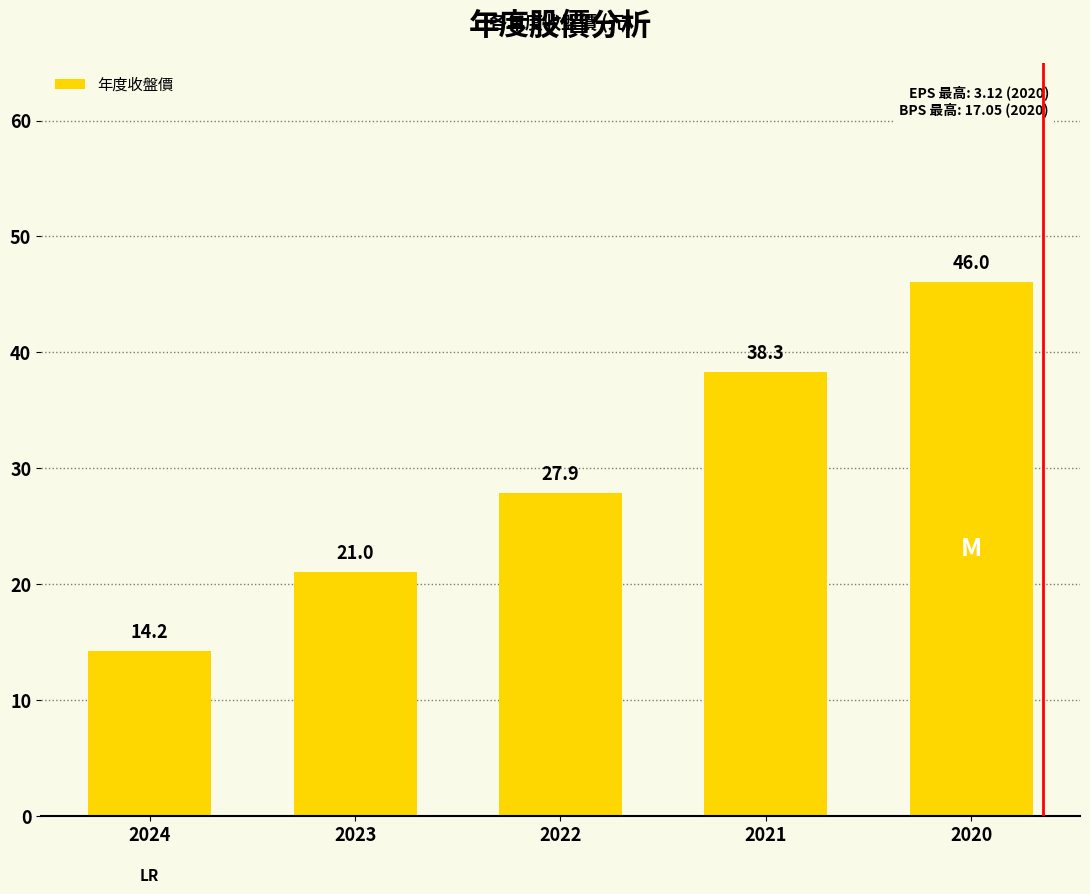

What is the average value?

29.5